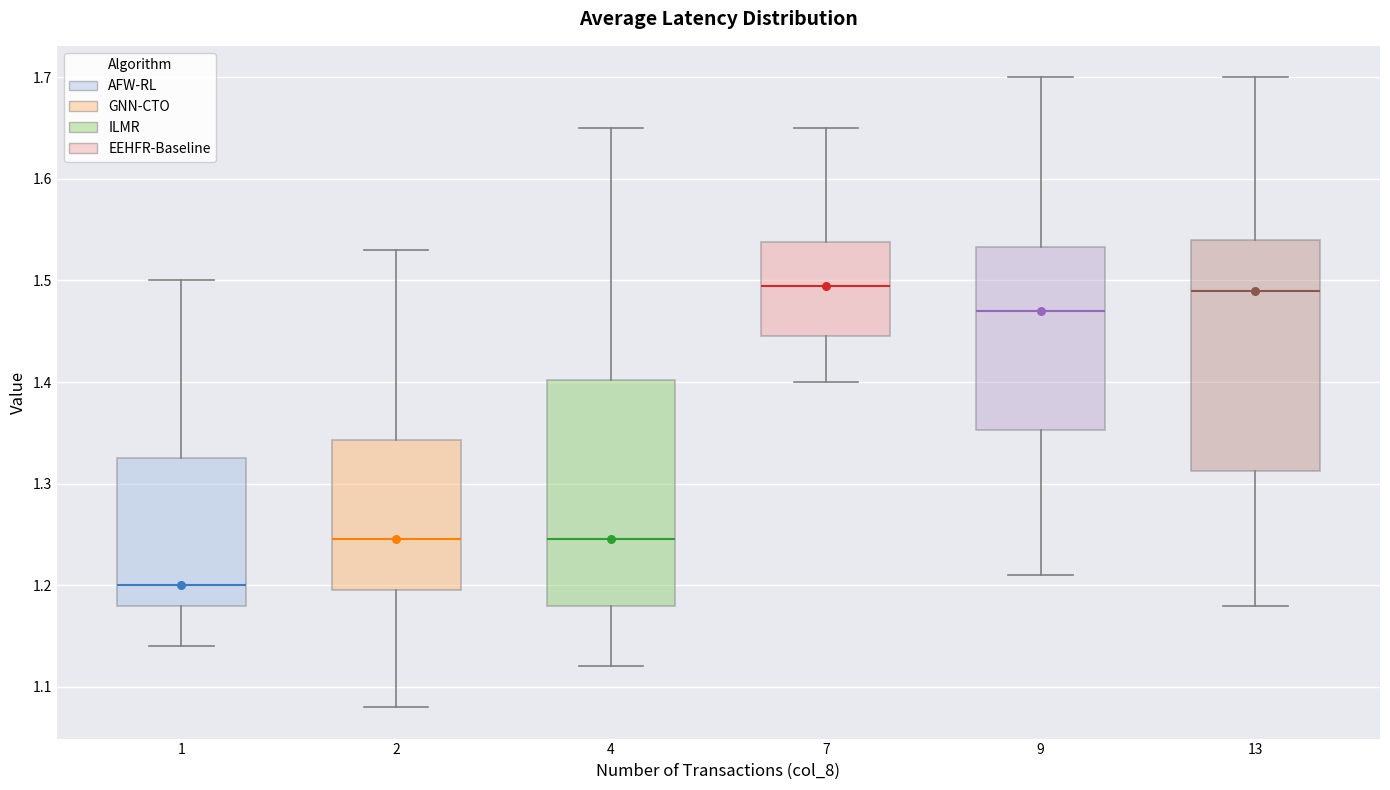

Reading left to right, read every box against the y-axis: the position of its median line, the range the box covers, and the ends of its whiskers. The values are not printed on the chart, so give them approximately, as read against the axis.

1: median 1.20, box 1.18 to 1.33, whiskers 1.14 to 1.50
2: median 1.25, box 1.20 to 1.34, whiskers 1.08 to 1.53
4: median 1.25, box 1.18 to 1.40, whiskers 1.12 to 1.65
7: median 1.50, box 1.45 to 1.54, whiskers 1.40 to 1.65
9: median 1.47, box 1.35 to 1.53, whiskers 1.21 to 1.70
13: median 1.49, box 1.31 to 1.54, whiskers 1.18 to 1.70